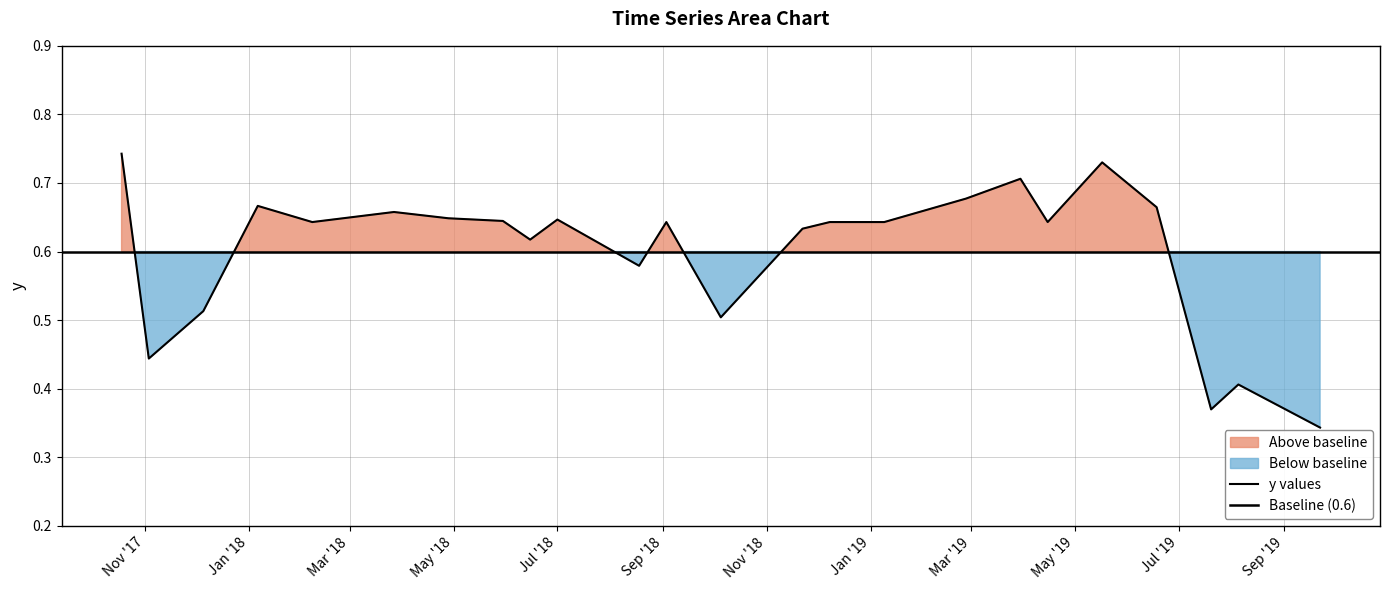

How many interior local valleys (lower than both neighbors) does the data have?

7